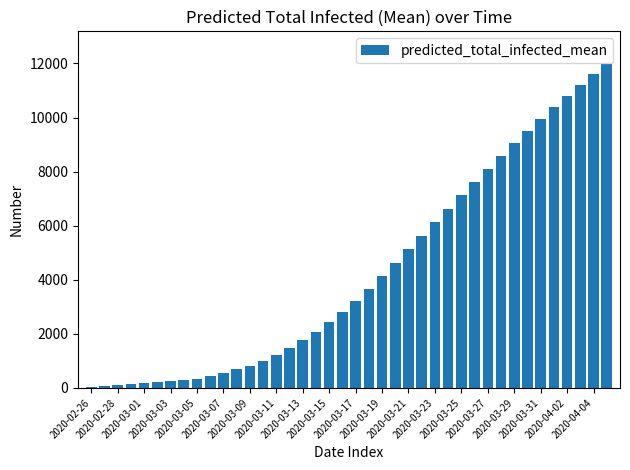

Count the number of data series in this chart.

1